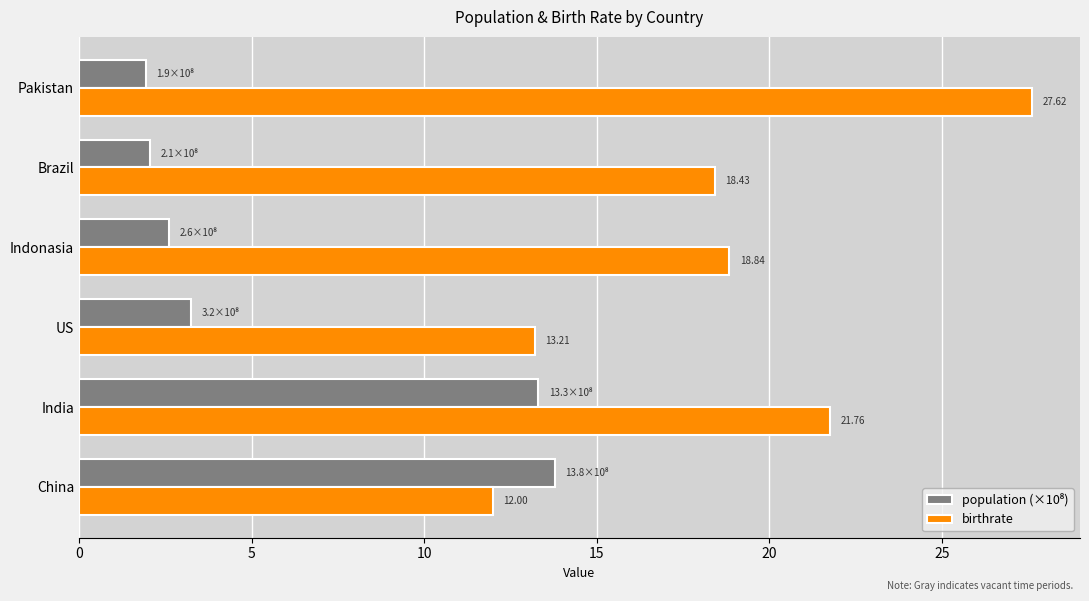

Which series has the widest spread of values?

birthrate